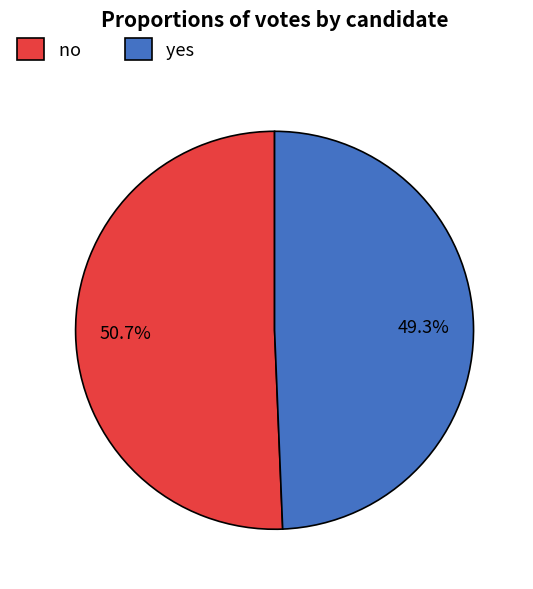

Is it true that yes is 49% of the pie?

True